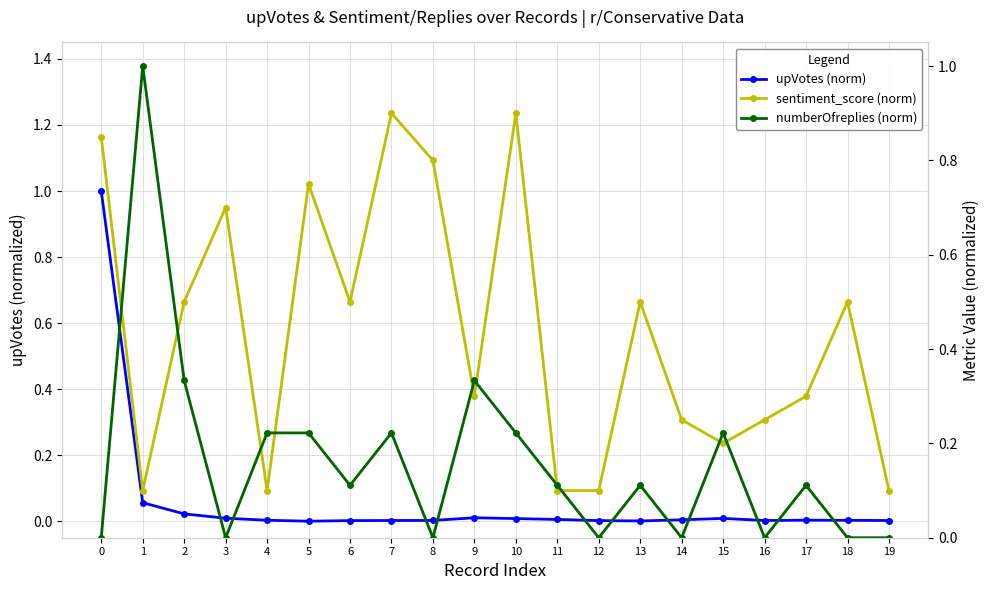

True or false: upVotes (norm) has more than 1 points higher than both neighbors.

True